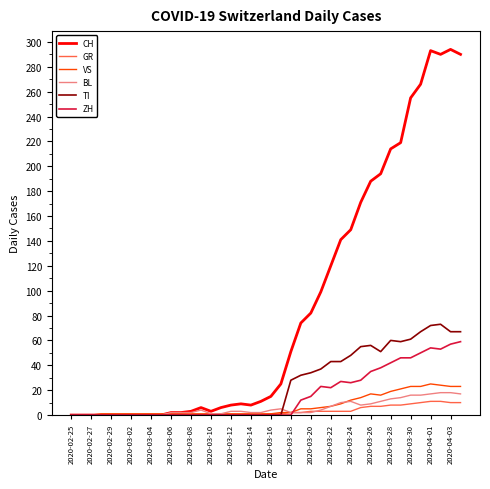

Which series has the largest total across all categories?

CH